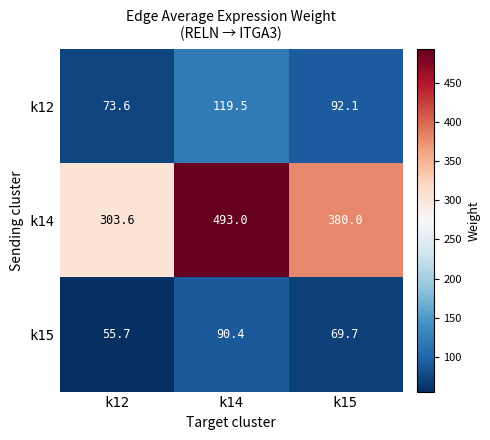

Is it true that k12 equals 73.6 at k12?

True